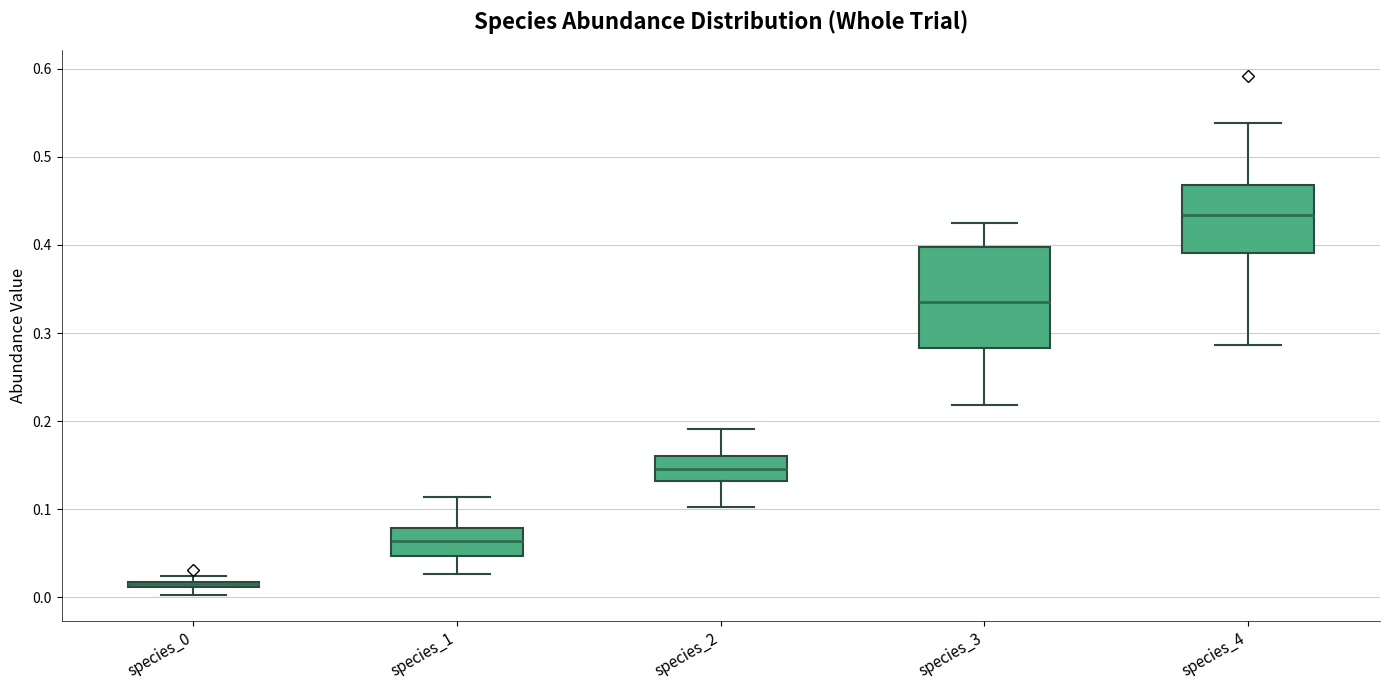

Which box is the tallest, from its lower edge to its upper edge?

species_3